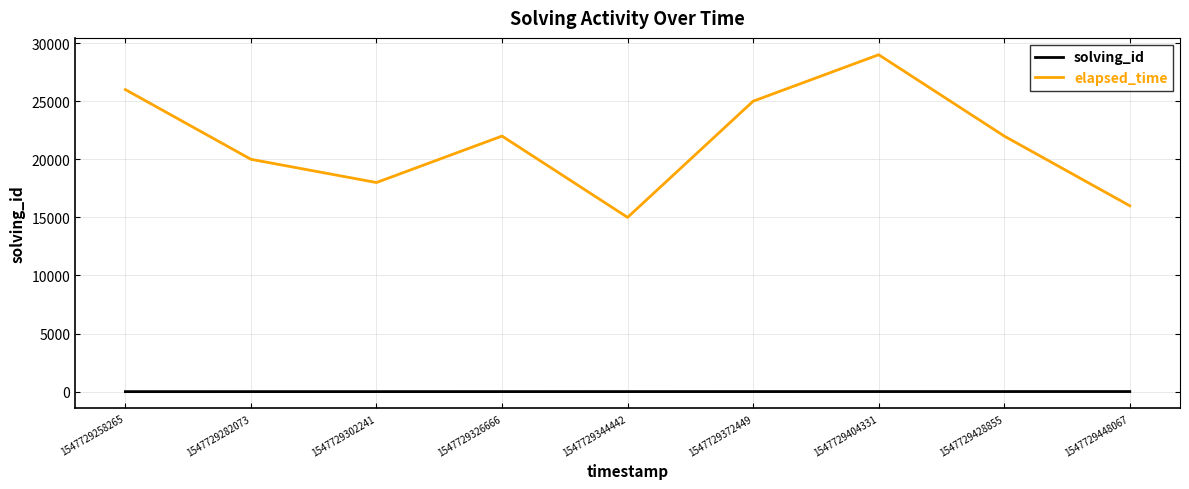

What is the total value across all series at 1547729344442?

15005